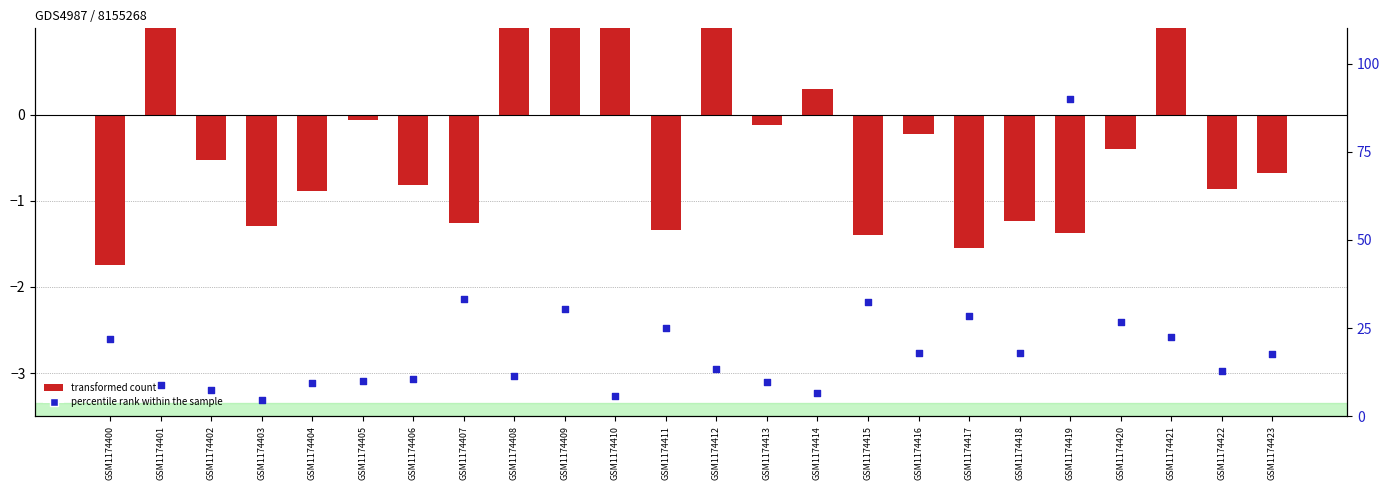

Is the value of percentile rank within the sample at GSM1174410 greater than the value of transformed count at GSM1174423?

Yes